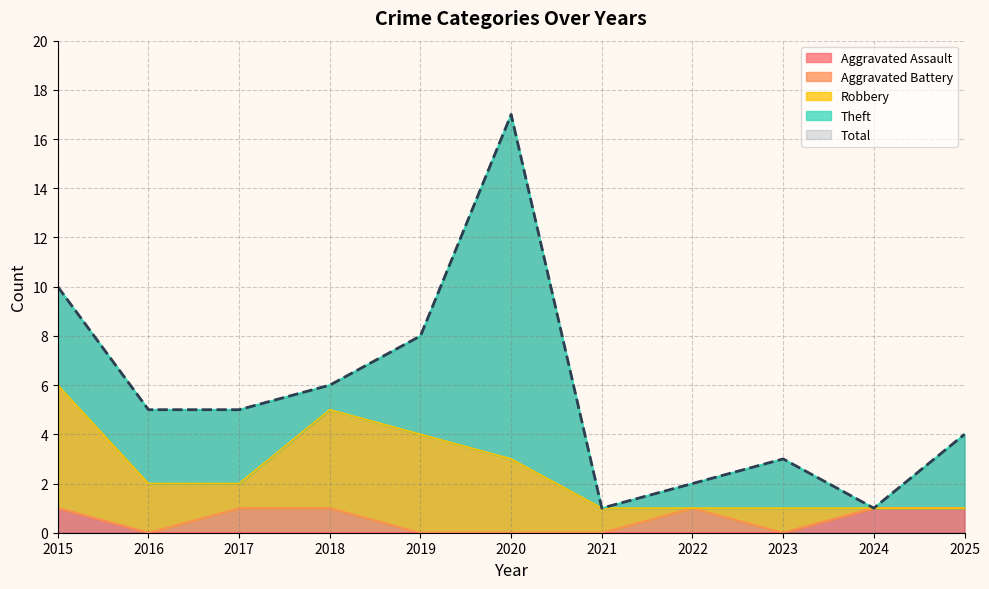

In Robbery, how many points are higher than both neighbors (excluding endpoints)?

1